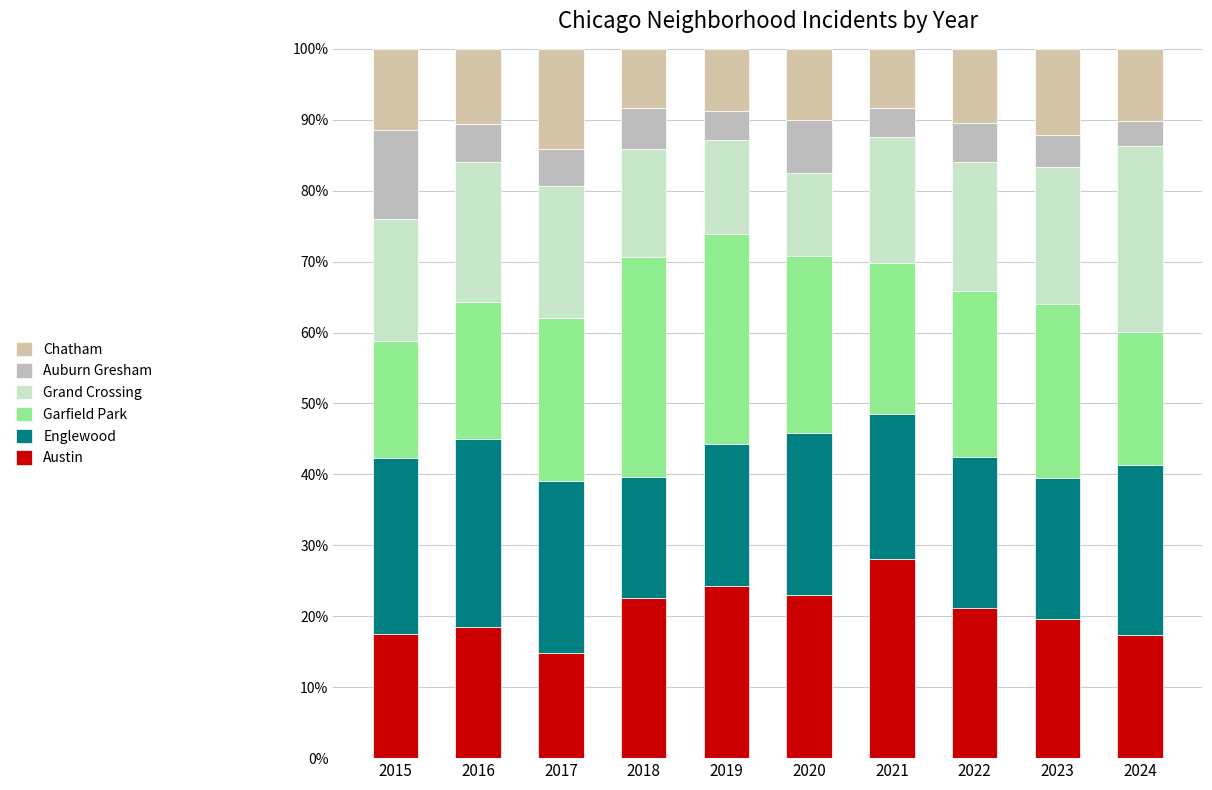

List the series in order of their peak value, lowest first.

Auburn Gresham, Chatham, Grand Crossing, Englewood, Austin, Garfield Park